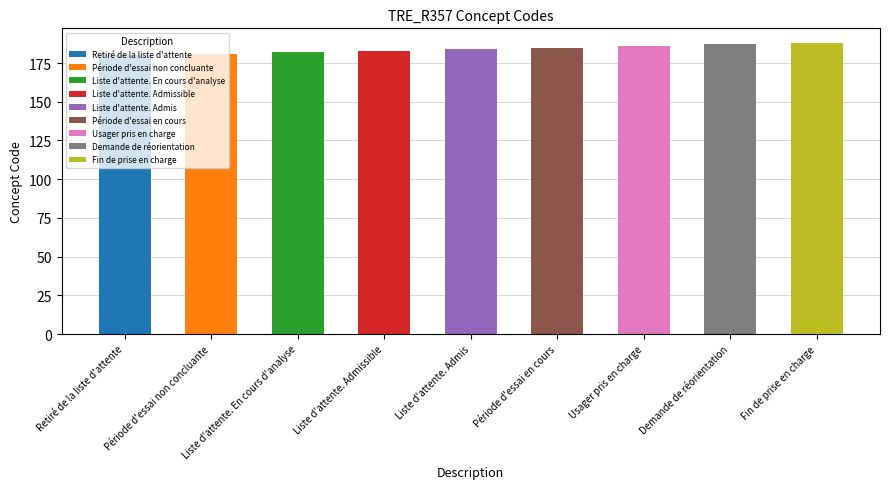

Is it true that the value at Retiré de la liste d'attente is 180?

True